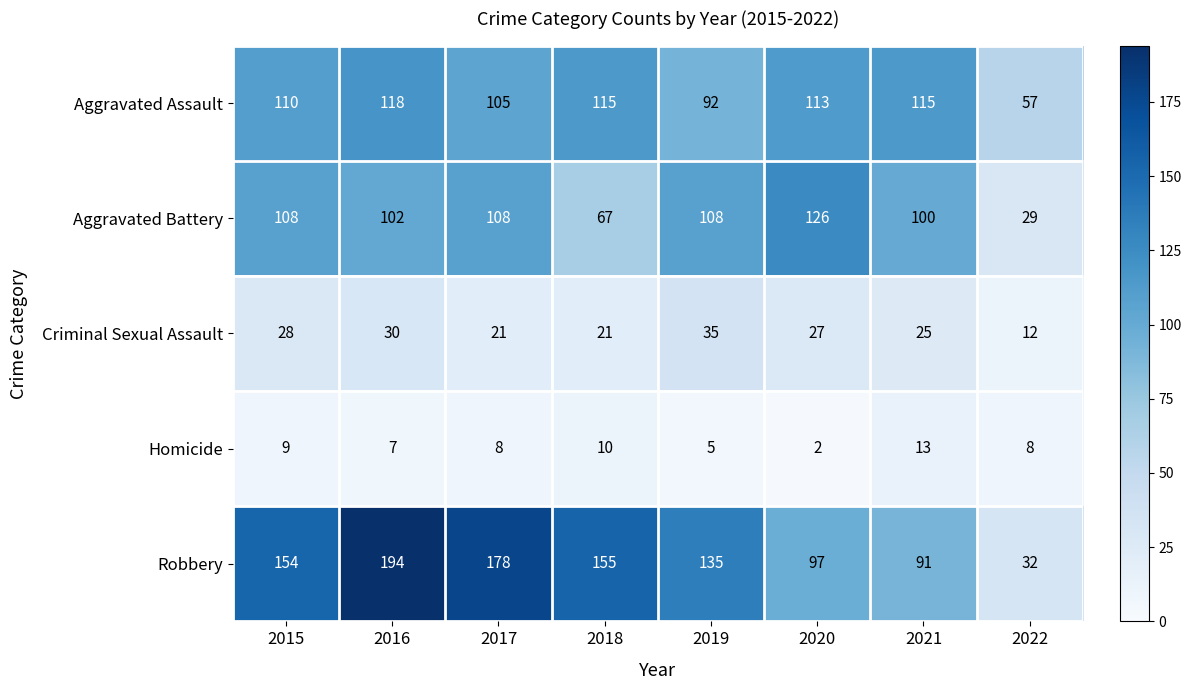

What is the difference between the Aggravated Battery values at 2019 and 2022?

79